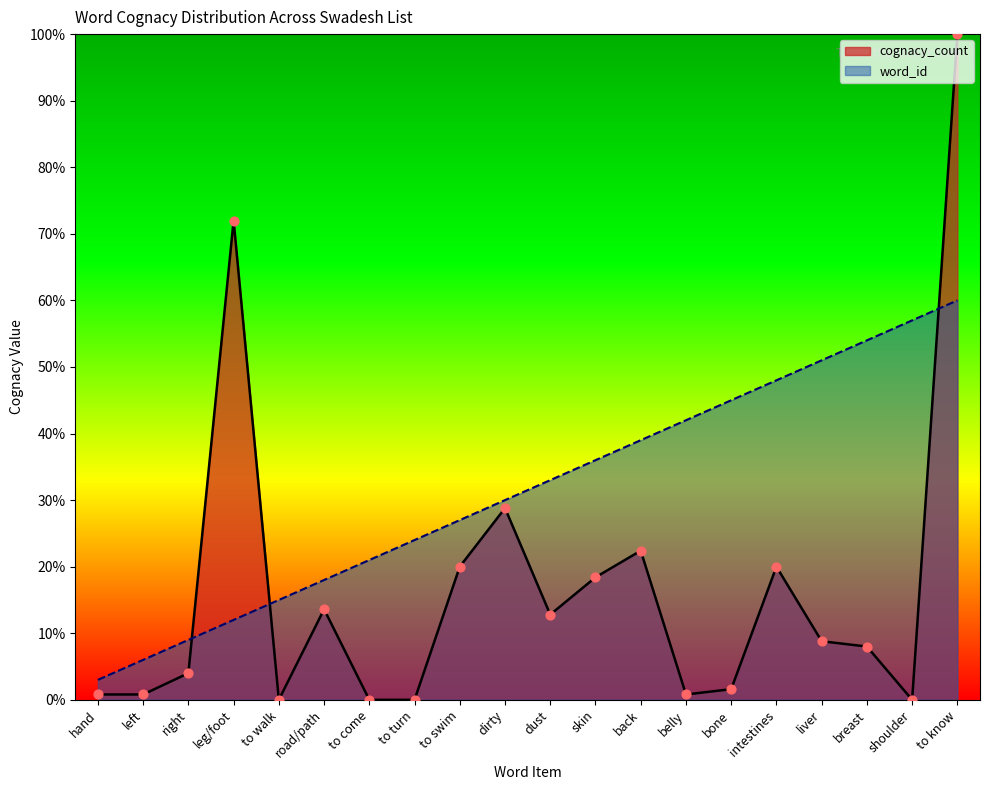

Which series has the largest total across all categories?

word_id